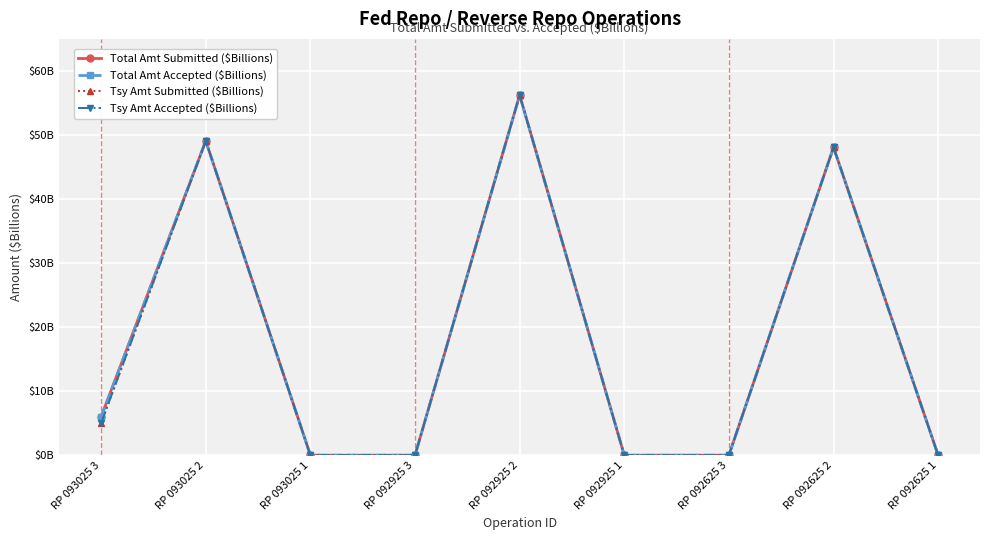

Is this an area chart (filled region under the line)?

No